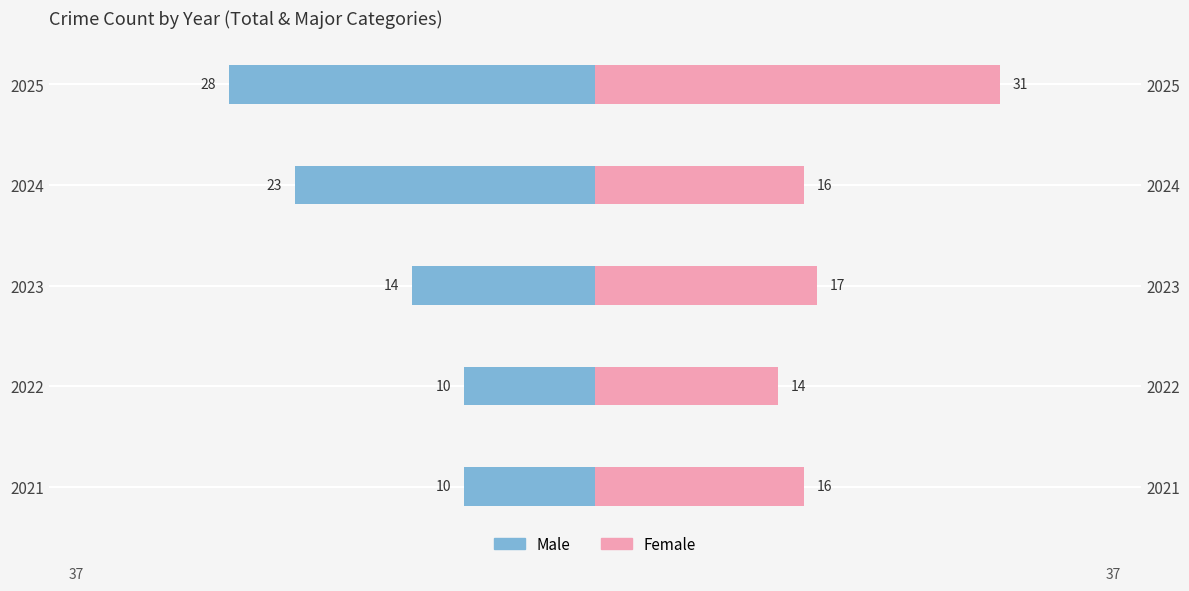

What is the value of the Female bar at the 4th from the left?

16